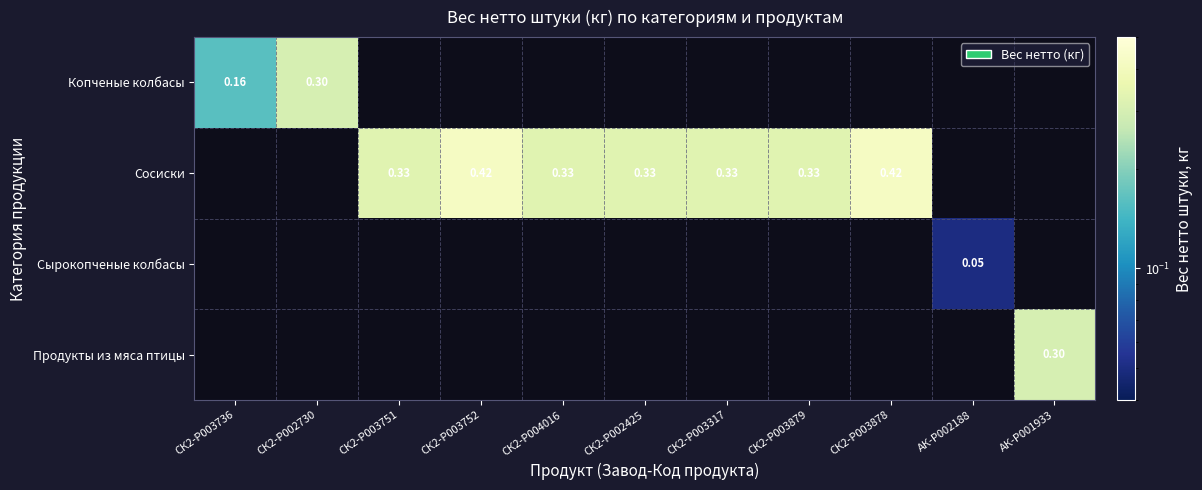

What is the approximate value of Сосиски at СК2-P002425?

0.3